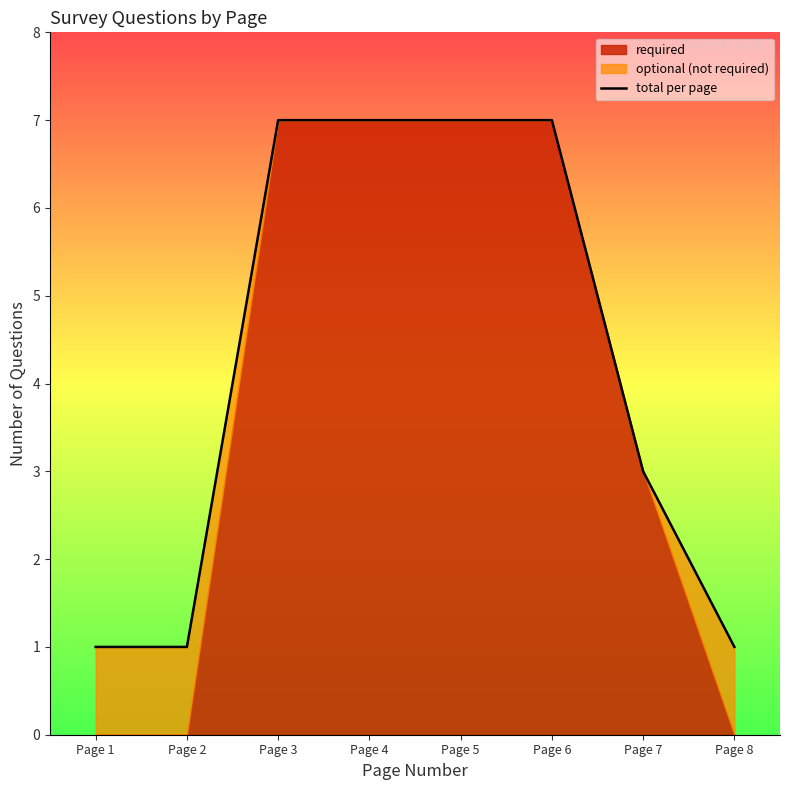

What is the value of the 5th point from the left?

7